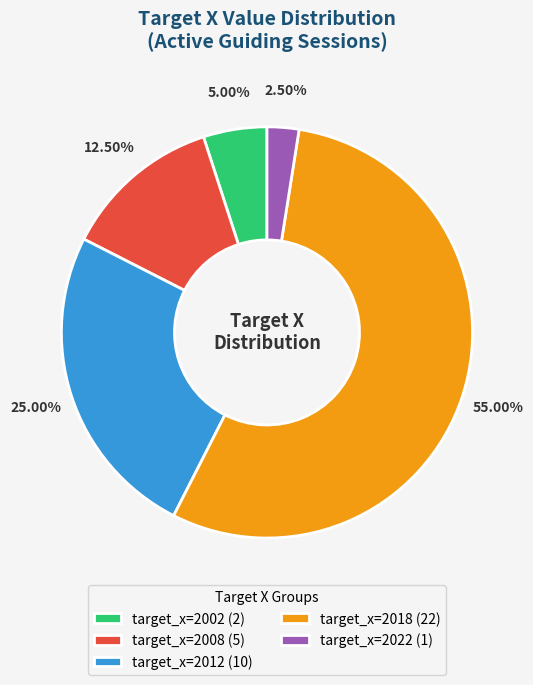

Which has a higher value, target_x=2012 (10) or target_x=2008 (5)?

target_x=2012 (10)